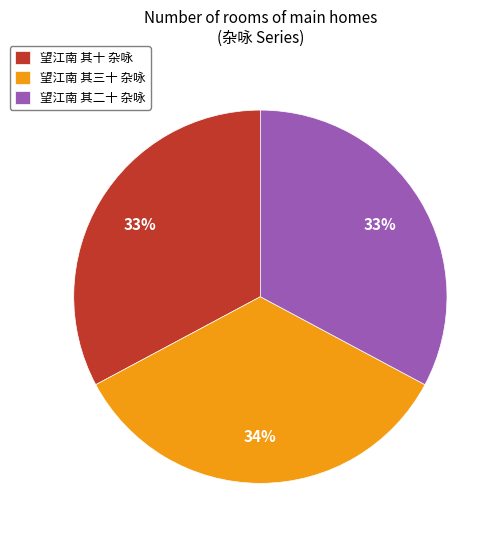

Which has a higher value, 望江南 其二十 杂咏 or 望江南 其三十 杂咏?

望江南 其三十 杂咏